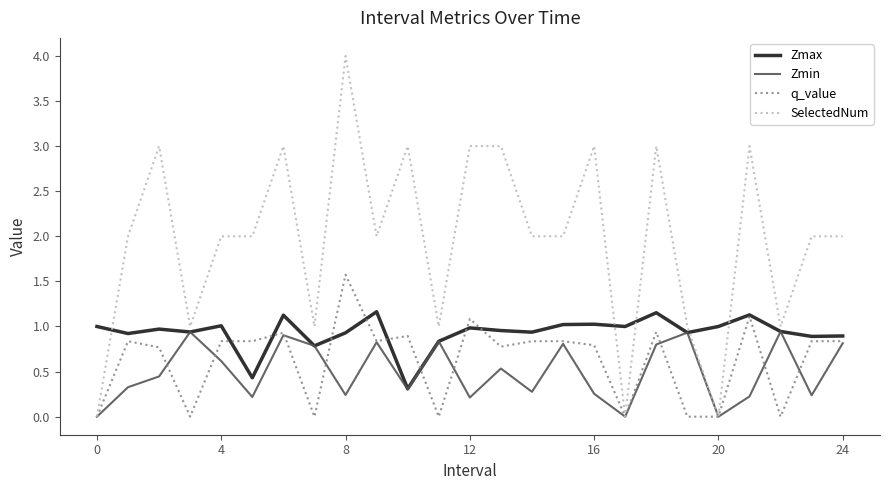

Which series has the widest spread of values?

SelectedNum